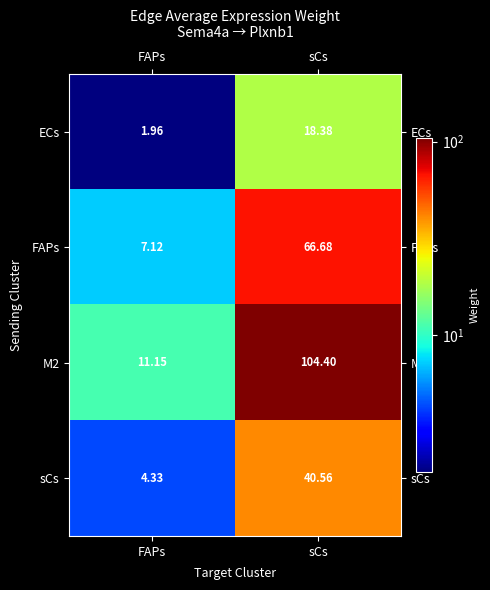

Where is M2 nearest to the value 57?

FAPs